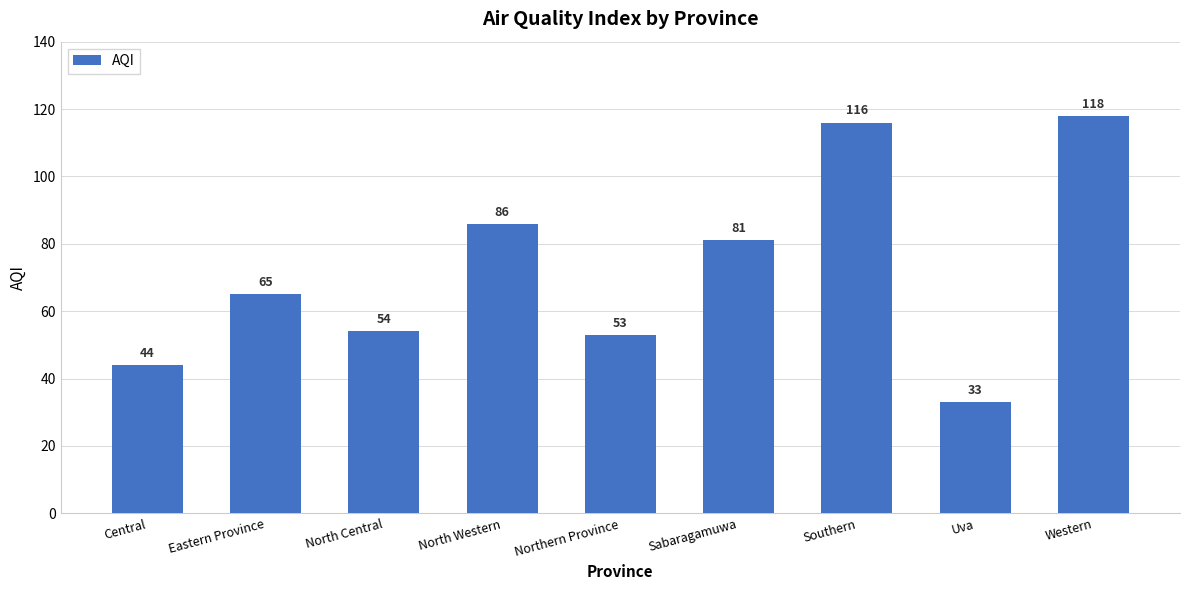

What is the difference between the values at Northern Province and Central?

9